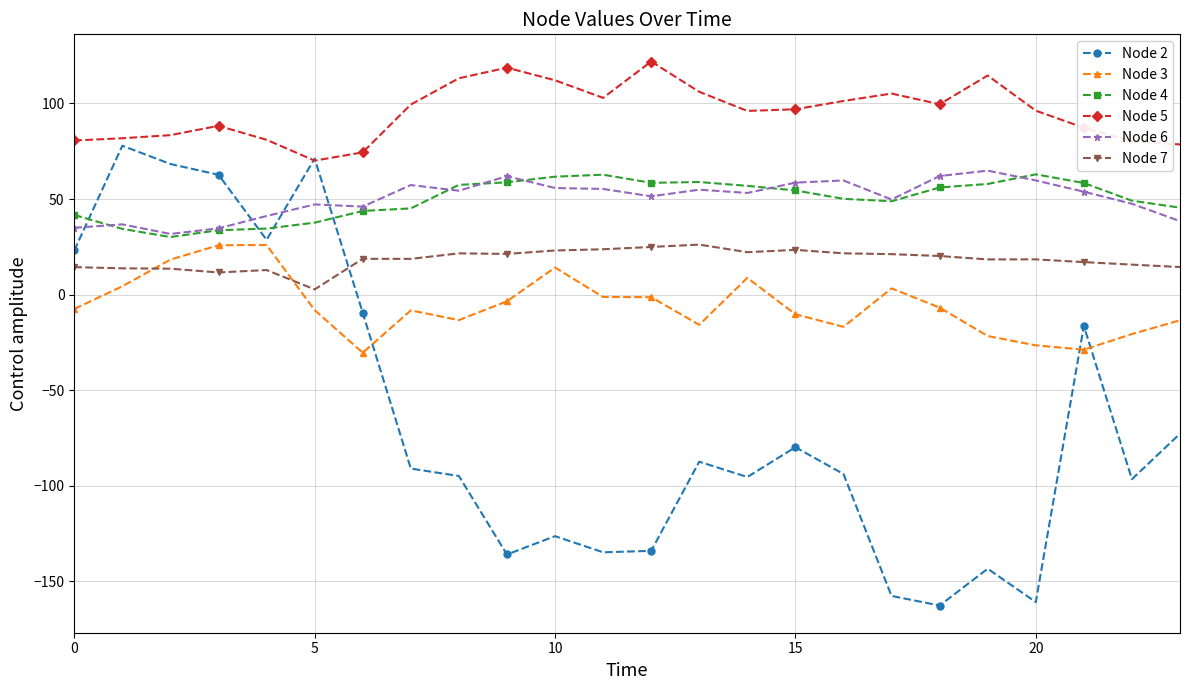

What is the maximum value for Node 4?

62.9